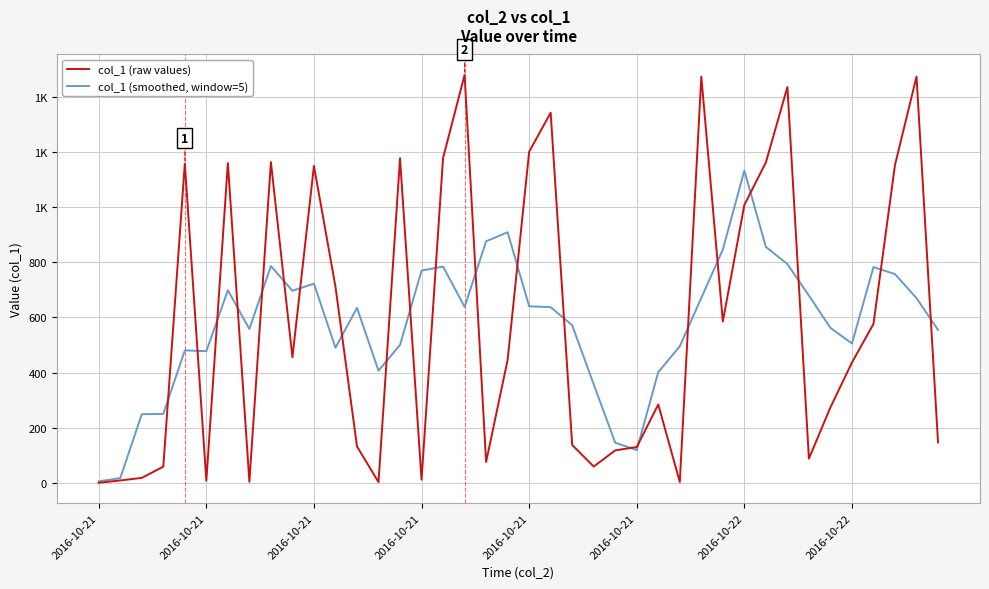

What is the average value of the col_1 (smoothed, window=5) series?

578.3